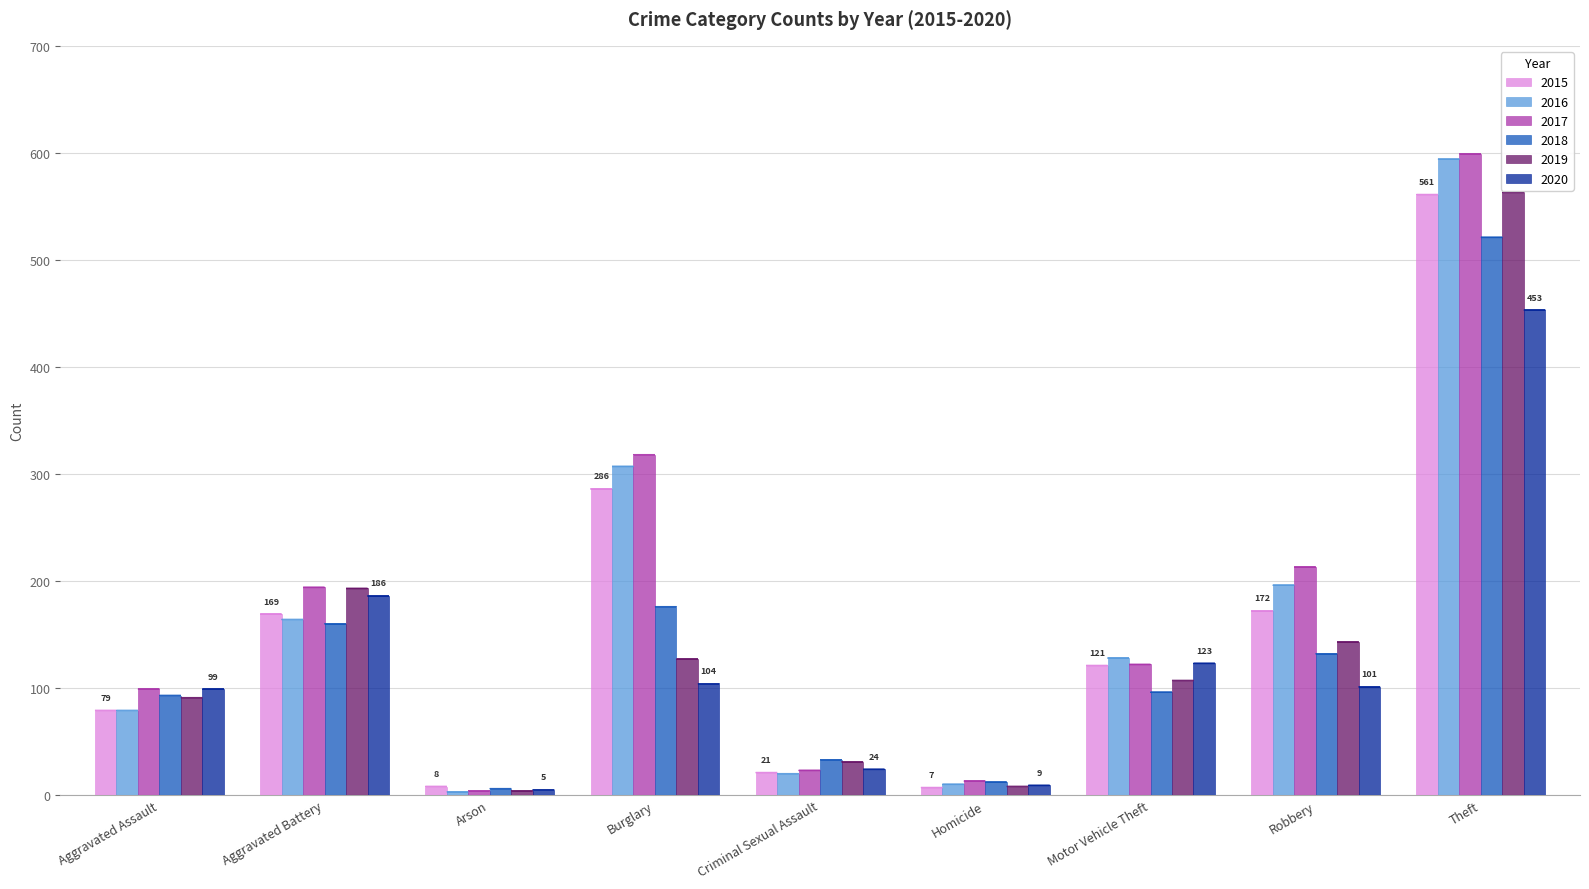

Which series changed the most between Motor Vehicle Theft and Theft?

2017